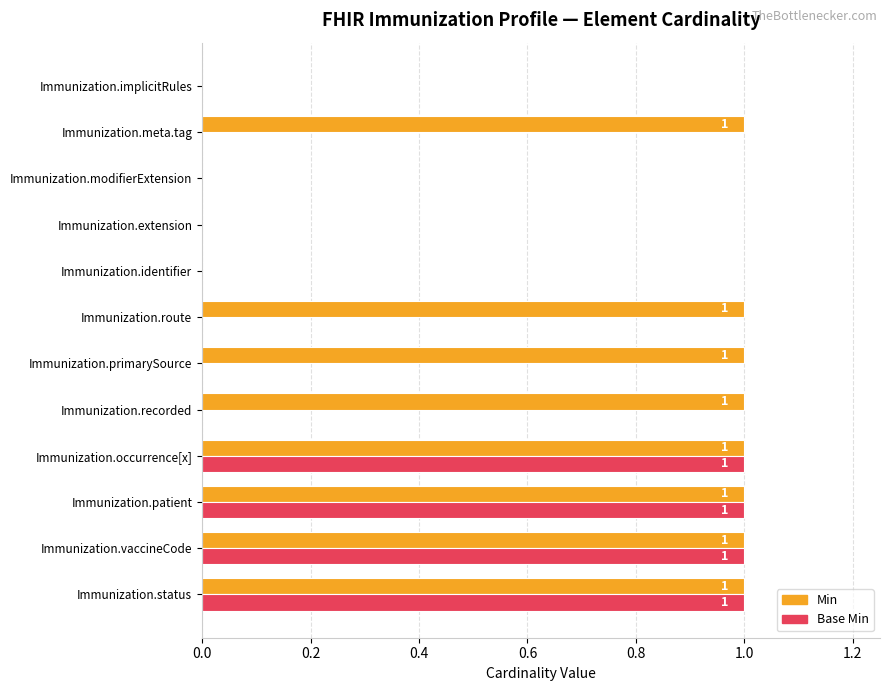

The Min series shows 1 at Immunization.recorded. True or false?

True